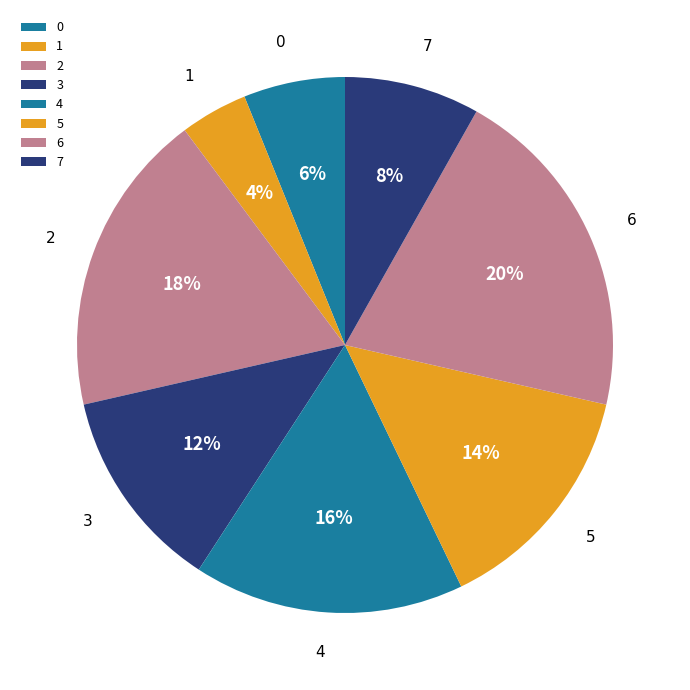

Which has a higher value, 0 or 1?

0